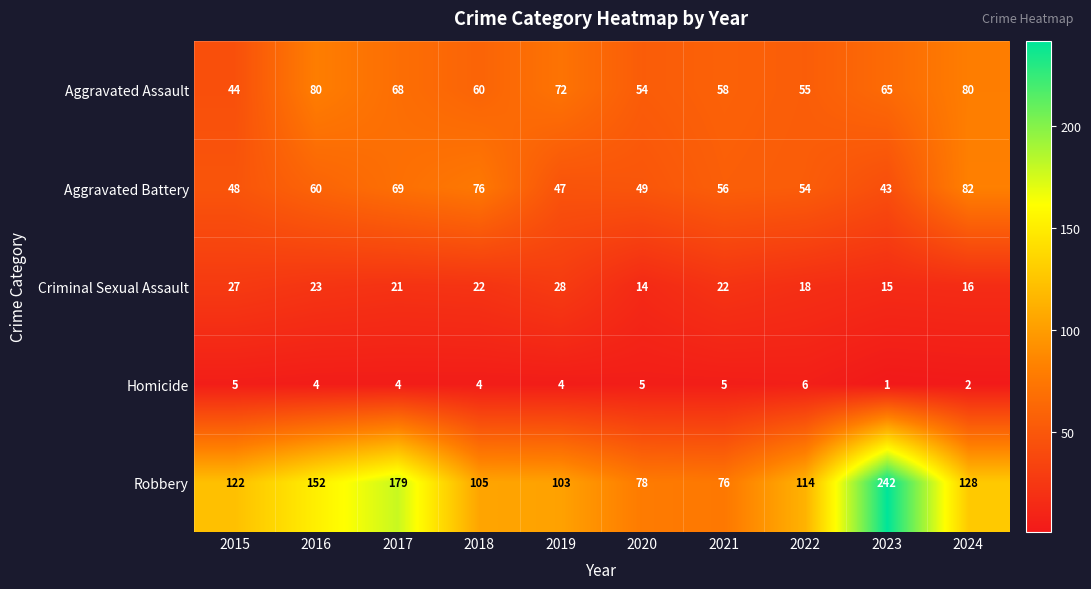

What is the approximate value of Aggravated Assault at 2018?

60